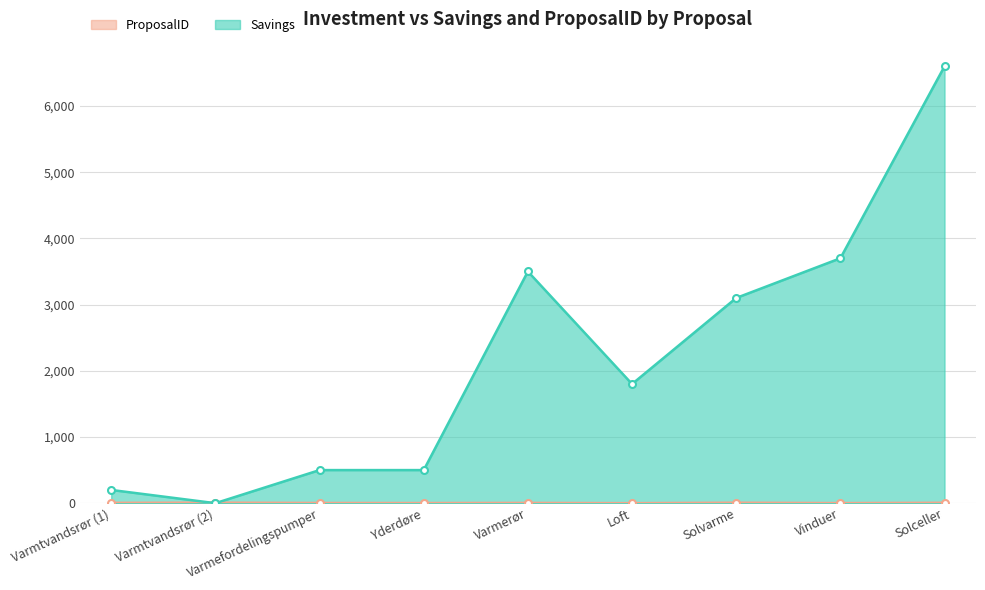

What is the value of the ProposalID point at the 9th from the left?

8